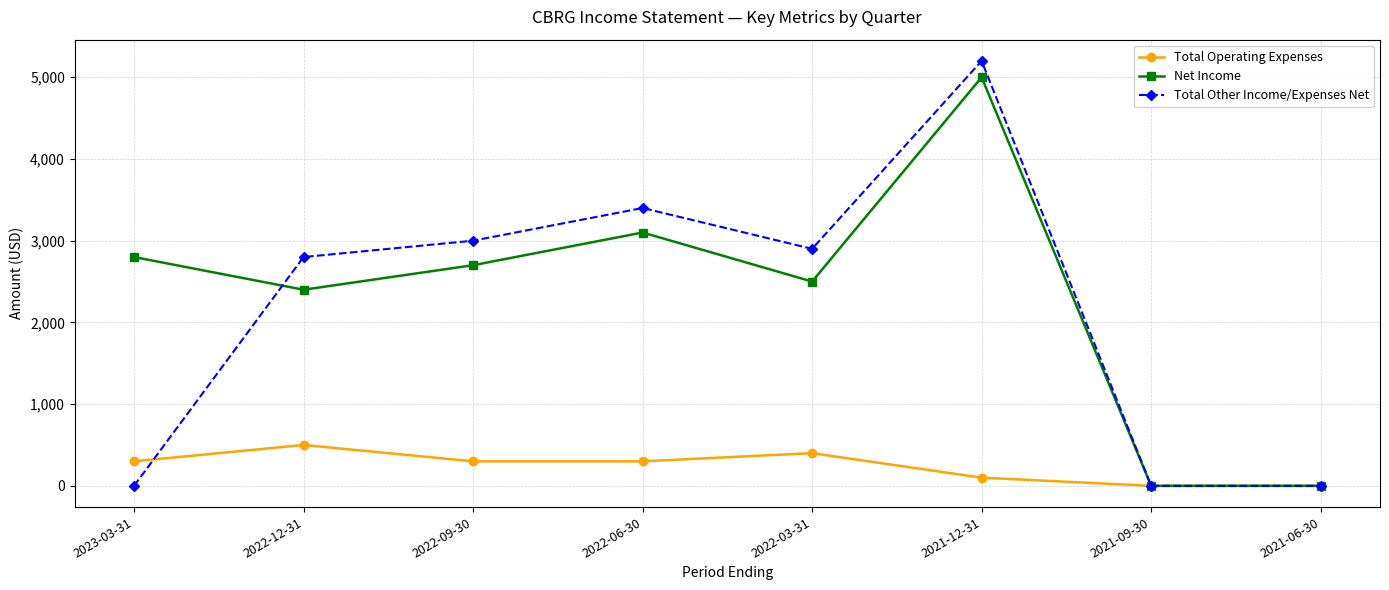

How many categories are shown in the chart?

8